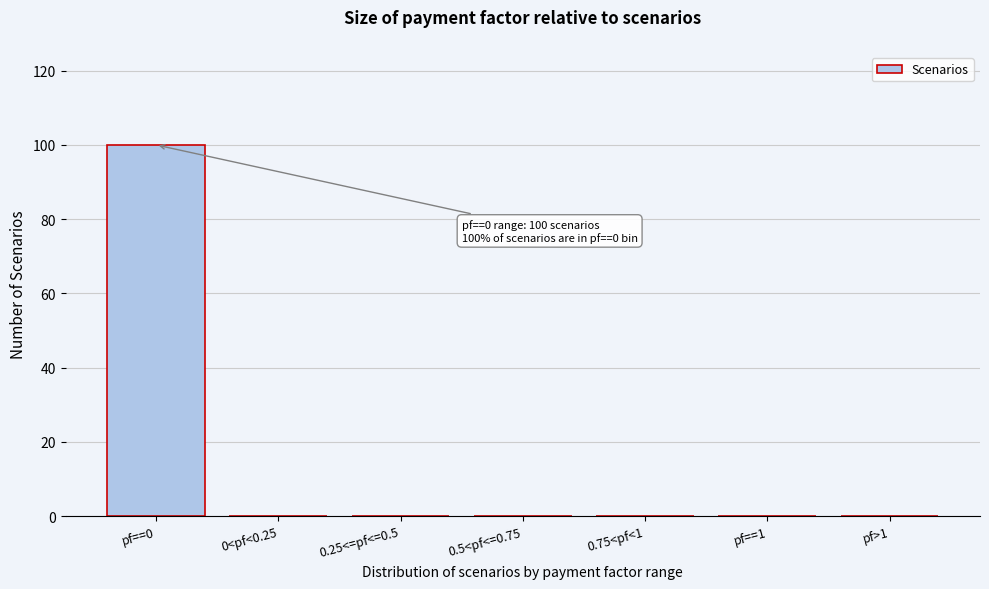

Reading left to right, extract all data points from this chart.

pf==0=100	0<pf<0.25=0	0.25<=pf<=0.5=0	0.5<pf<=0.75=0	0.75<pf<1=0	pf==1=0	pf>1=0